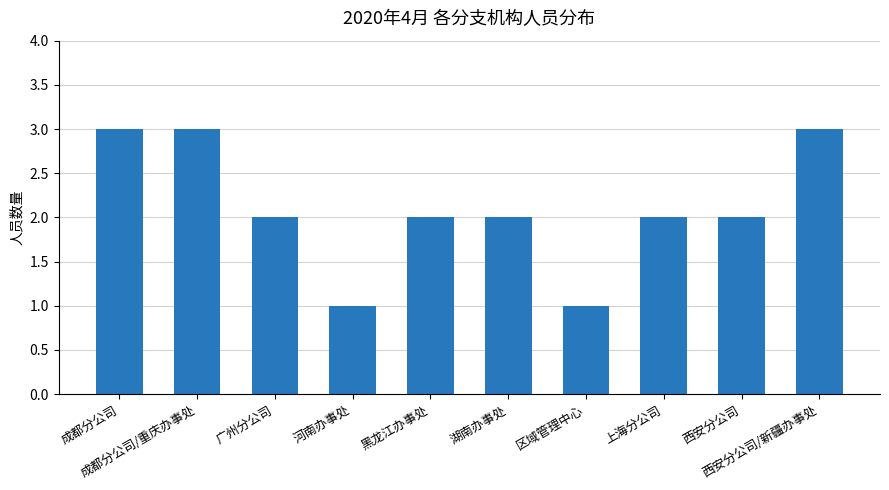

What is the difference between the maximum and minimum values?

2